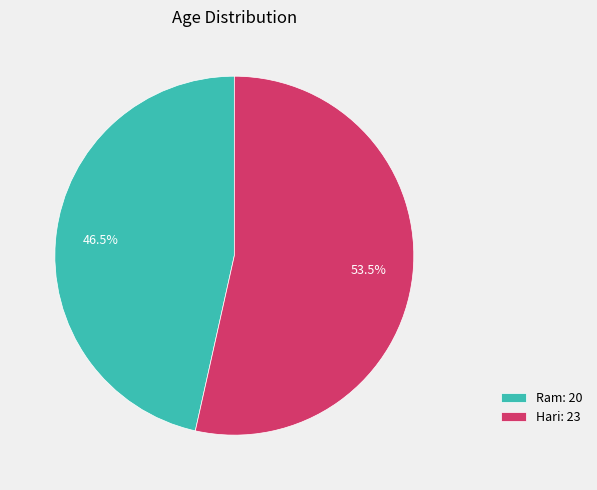

What portion of the pie excludes Ram?

53.5%